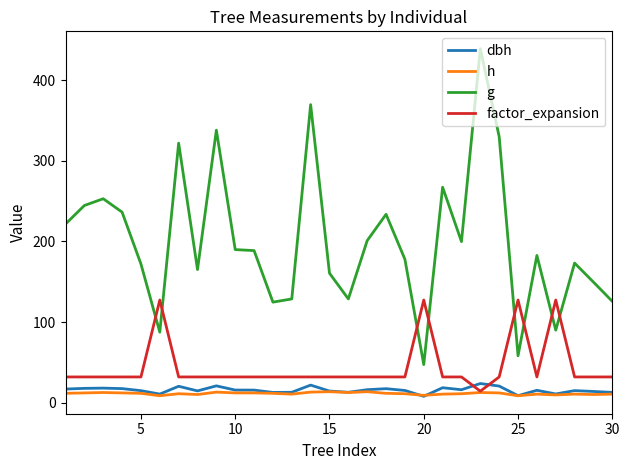

What is the average value of the factor_expansion series?

44.0